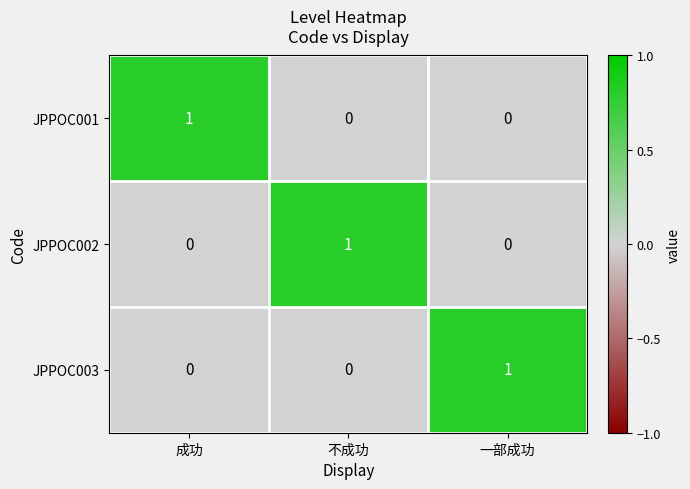

The value of JPPOC002 at 不成功 is 0. True or false?

False